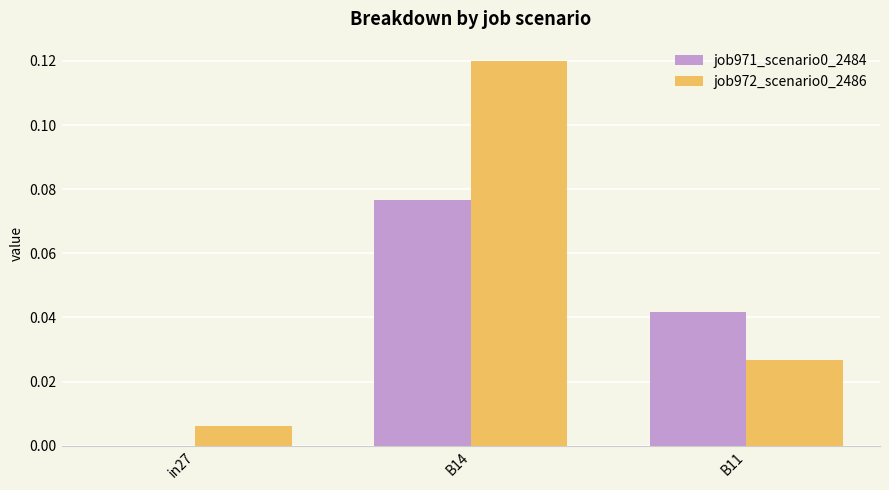

True or false: job972_scenario0_2486 has a value of 0.2 at B14.

False